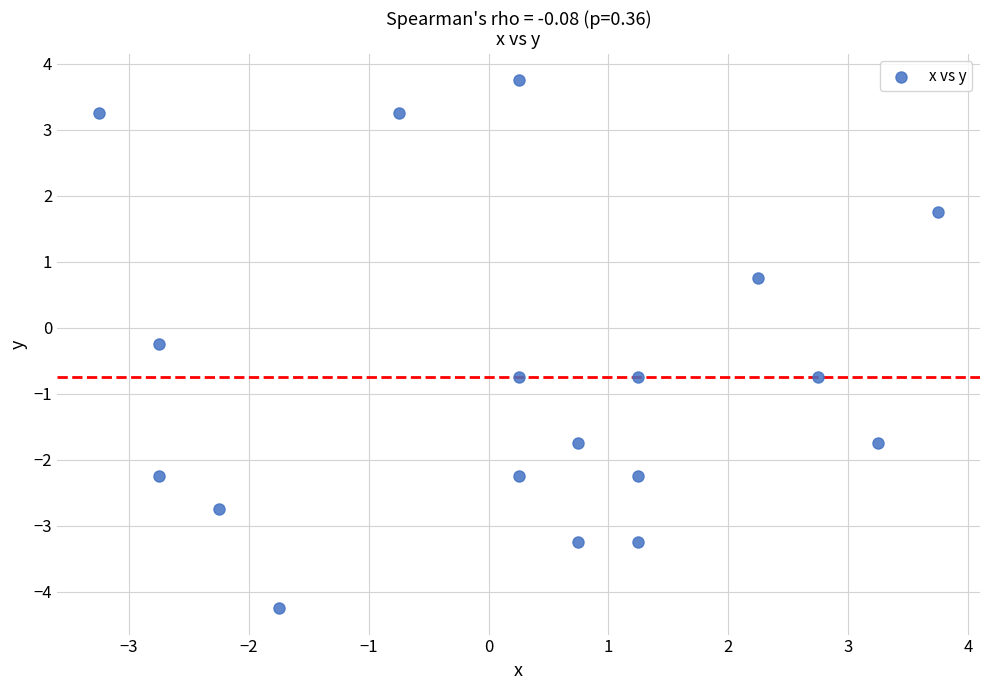

What is the range of X values (max minus min)?

7.0